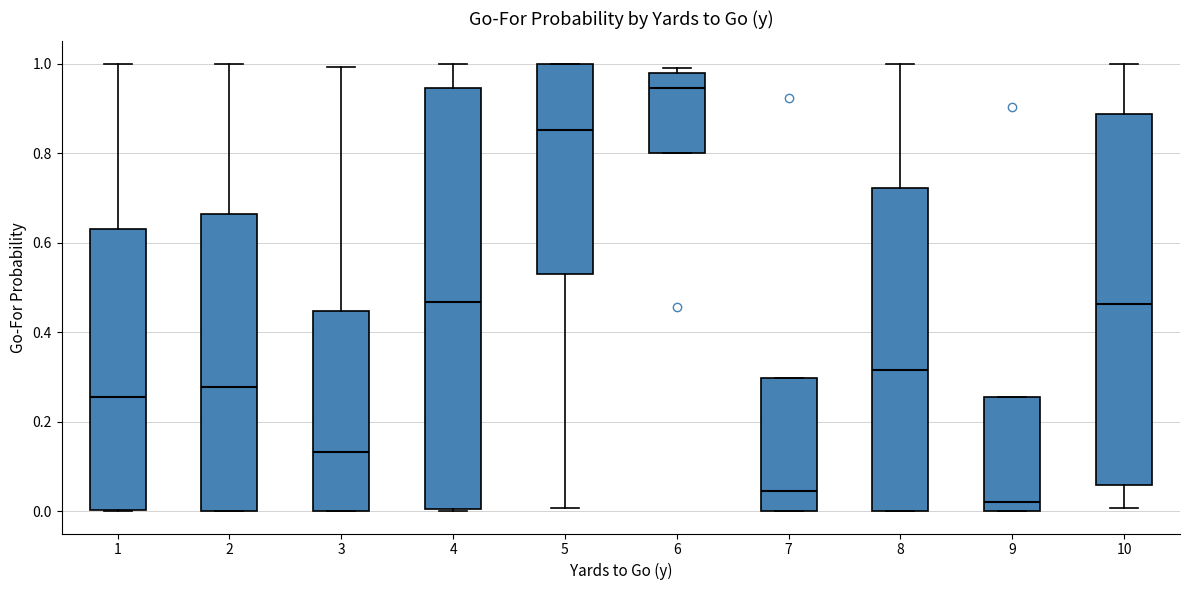

Reading left to right, transcribe this box plot: for each box, give where its median line is, the range the box spans, and where its two whiskers end, as read against the y-axis. The values are not printed on the chart, so give them approximately, as read against the axis.

1: median 0.26, box 0.00 to 0.64, whiskers 0.00 to 1.00
2: median 0.28, box 0.00 to 0.66, whiskers 0.00 to 1.00
3: median 0.14, box 0.00 to 0.44, whiskers 0.00 to 1.00
4: median 0.46, box 0.00 to 0.94, whiskers 0.00 to 1.00
5: median 0.86, box 0.54 to 1.00, whiskers 0.00 to 1.00
6: median 0.94, box 0.80 to 0.98, whiskers 0.80 to 1.00
7: median 0.04, box 0.00 to 0.30, whiskers 0.00 to 0.30
8: median 0.32, box 0.00 to 0.72, whiskers 0.00 to 1.00
9: median 0.02, box 0.00 to 0.26, whiskers 0.00 to 0.26
10: median 0.46, box 0.06 to 0.88, whiskers 0.00 to 1.00